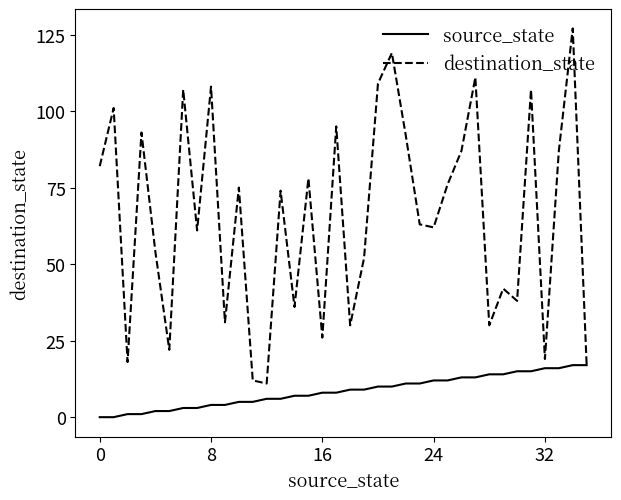

Reading left to right, list all the values displayed in this chart.

source_state: 0	0	1	1	2	2	3	3	4	4	5	5	6	6	7	7	8	8	9	9	10	10	11	11	12	12	13	13	14	14	15	15	16	16	17	17
destination_state: 82	101	18	93	54	22	107	61	108	31	75	12	11	74	36	78	26	95	30	52	109	119	92	63	62	76	87	111	30	42	38	107	19	87	127	17